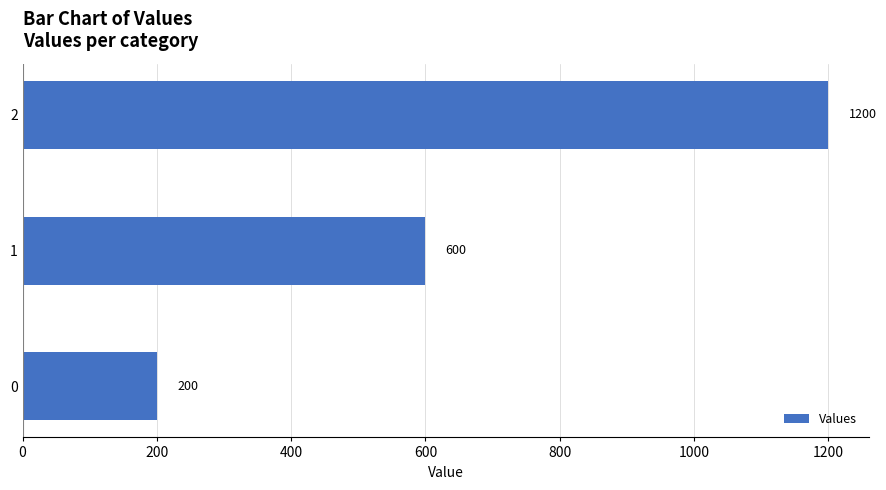

Rank the categories by value from lowest to highest.

0, 1, 2